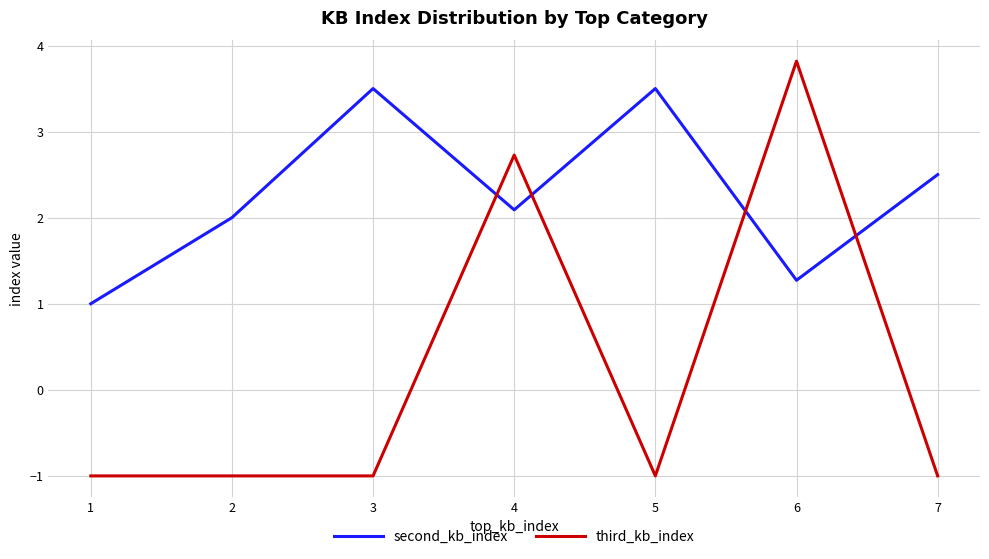

At which category is the sum across all series the highest?

6